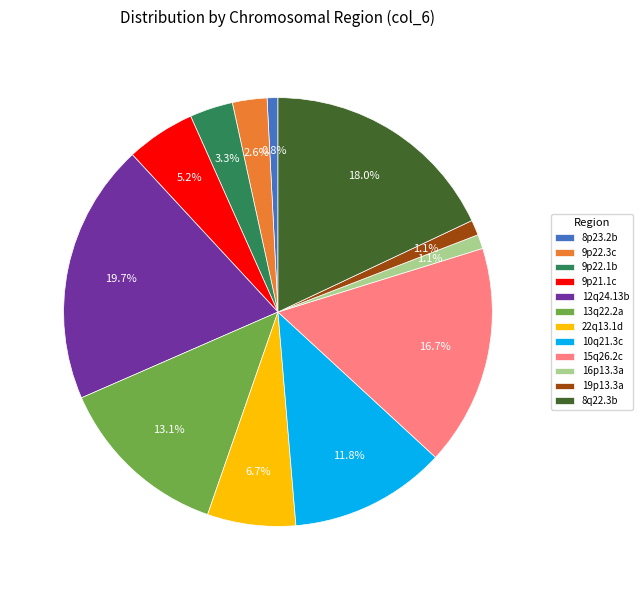

Is there any slice that represents more than half of the pie?

No